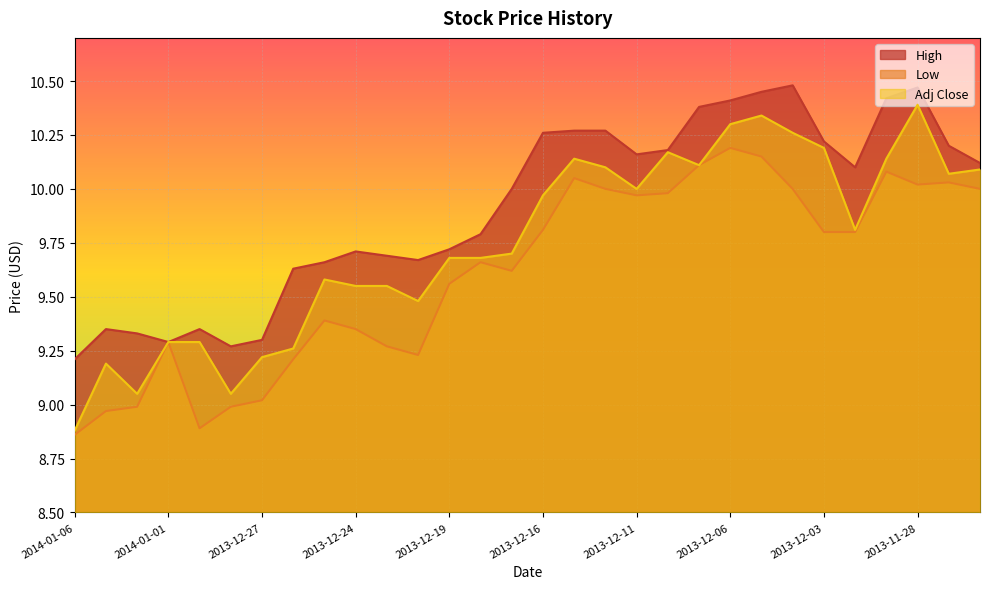

At how many categories does at least one series exceed 8?

30